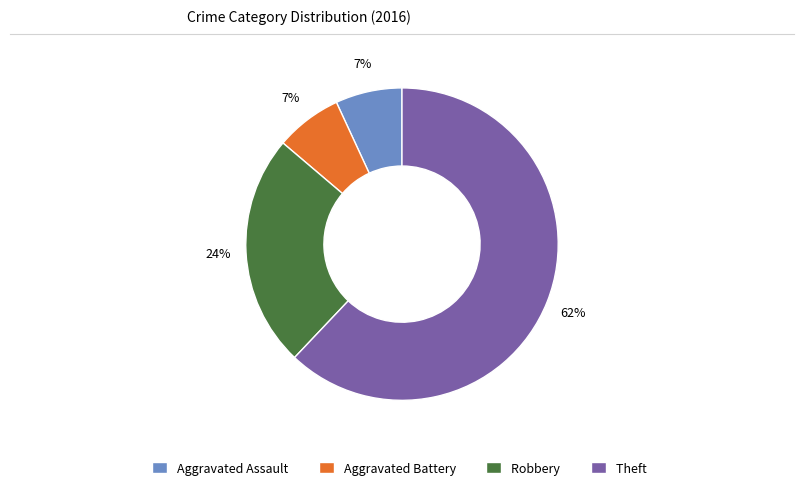

Does Robbery represent more than half of the total?

No